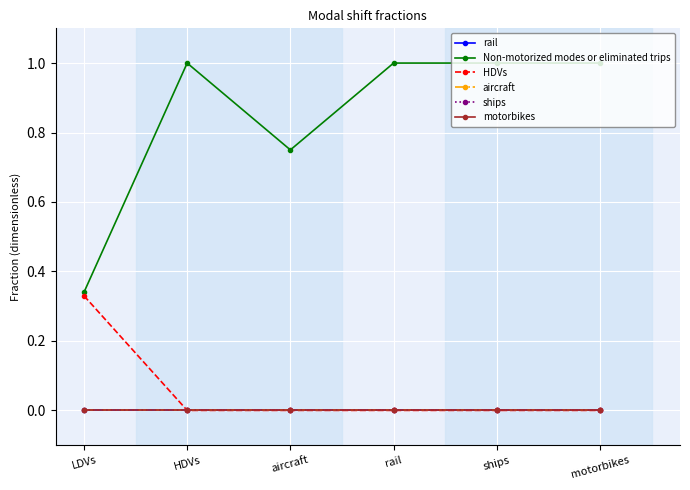

True or false: rail and ships cross at least once.

False